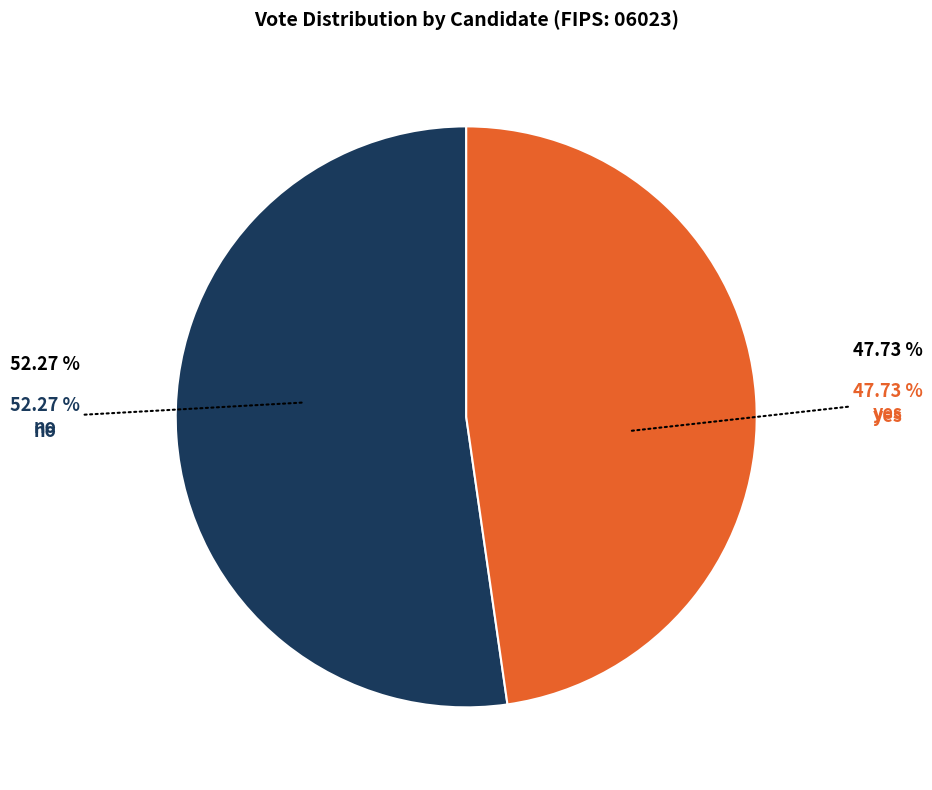

True or false: no accounts for 61% of the total.

False